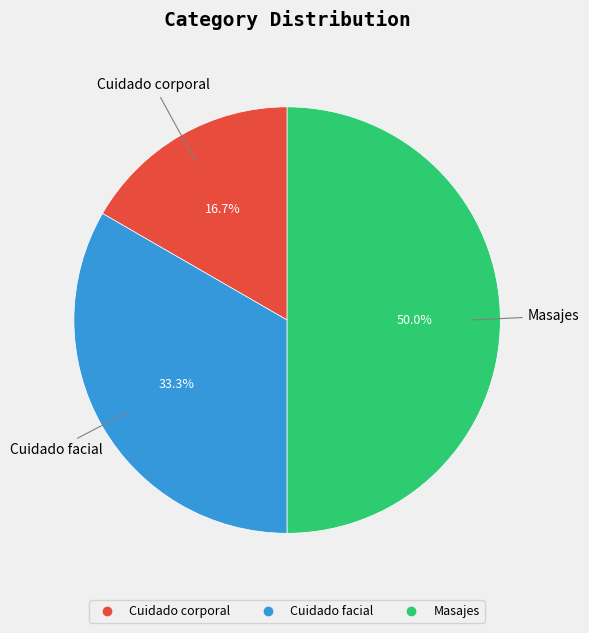

Does Cuidado corporal account for over 50% of the chart?

No